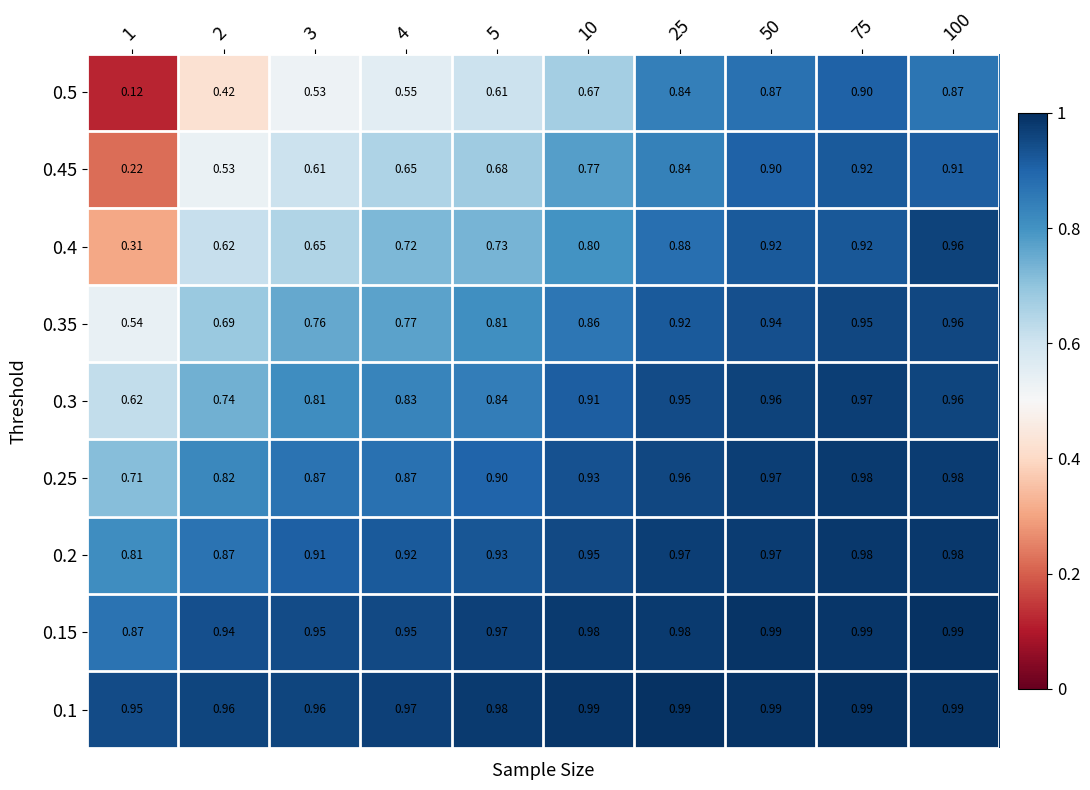

Count the number of categories in the chart.

10